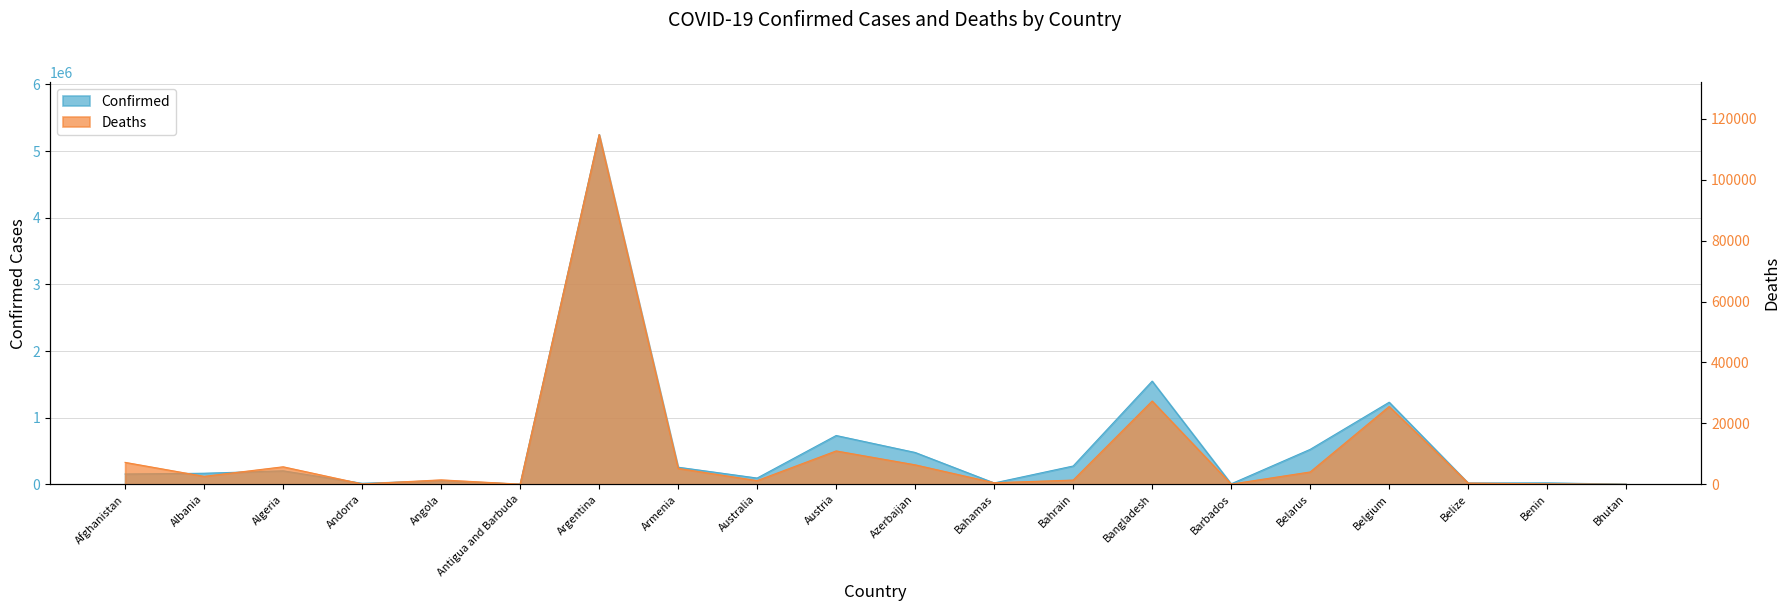

What is the label of the 20th point from the right?

Afghanistan